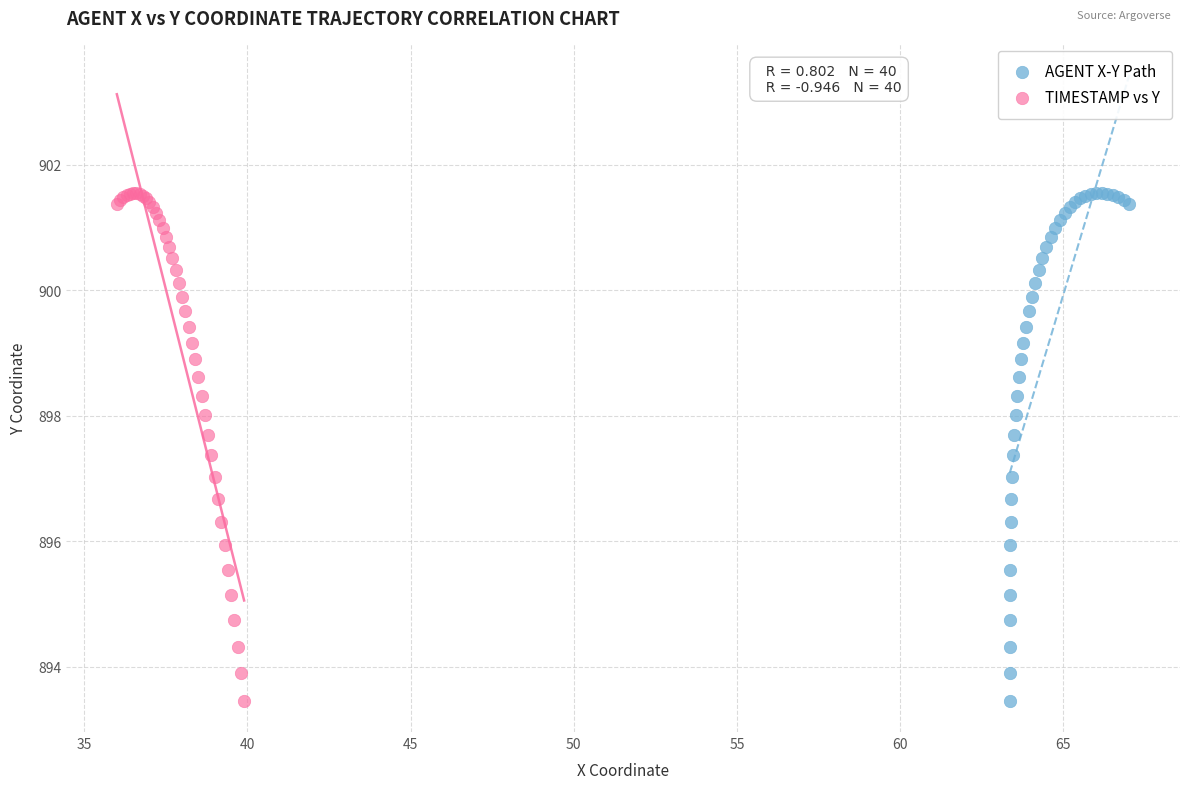

What are all the series names shown in the legend?

AGENT X-Y Path, TIMESTAMP vs Y